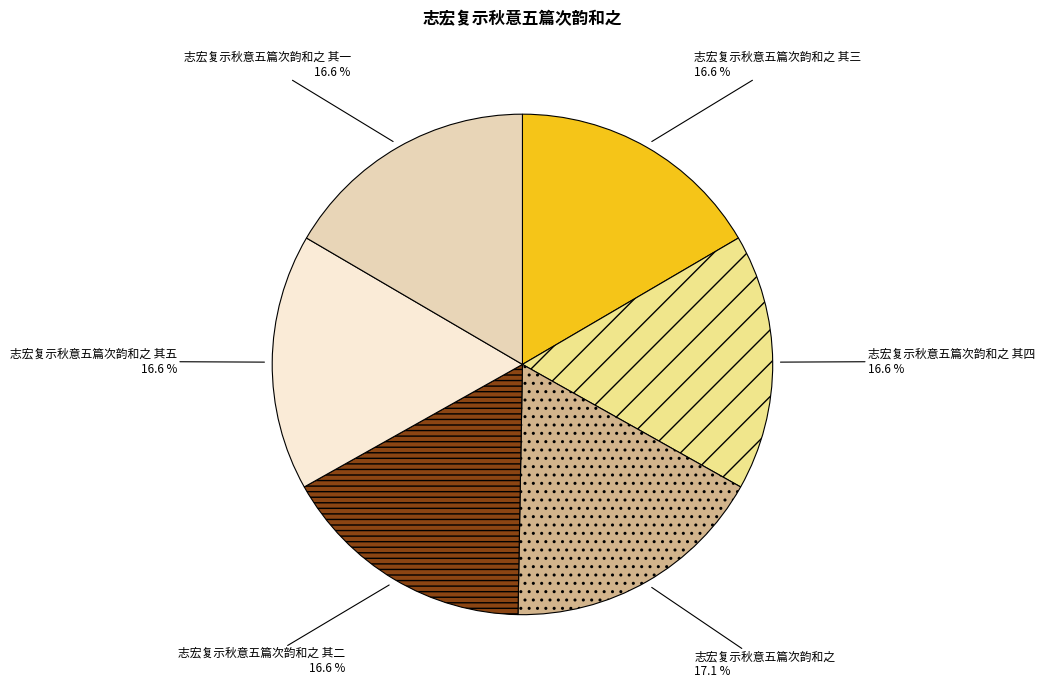

Count the number of slices in the pie.

6